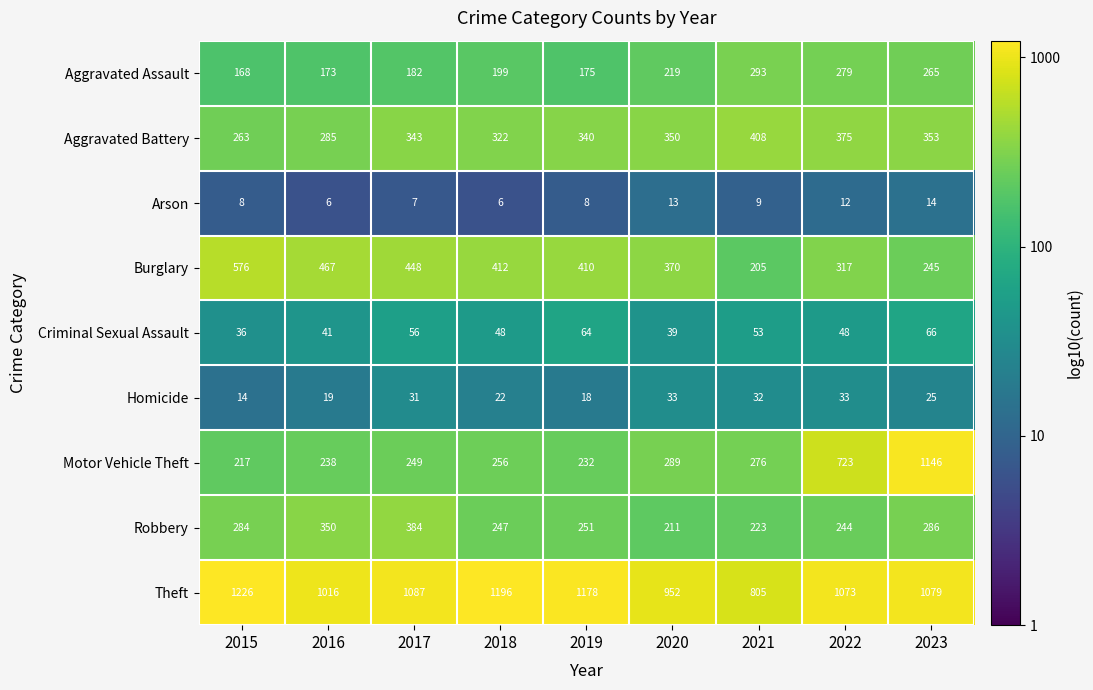

Is it true that Theft equals 1916 at 2023?

False